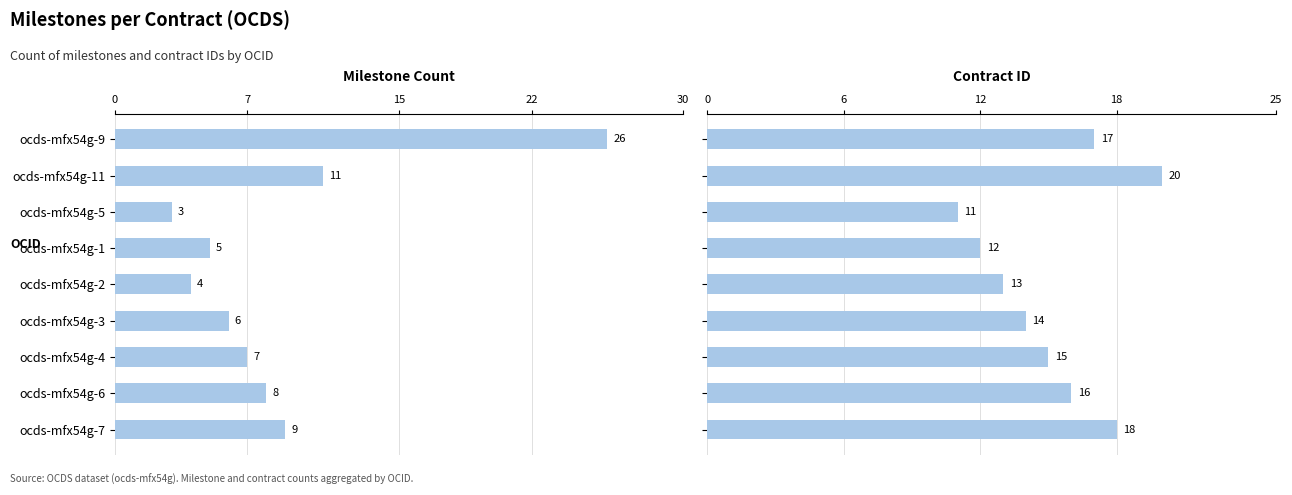

Are the bars grouped side by side (vs. stacked)?

Yes